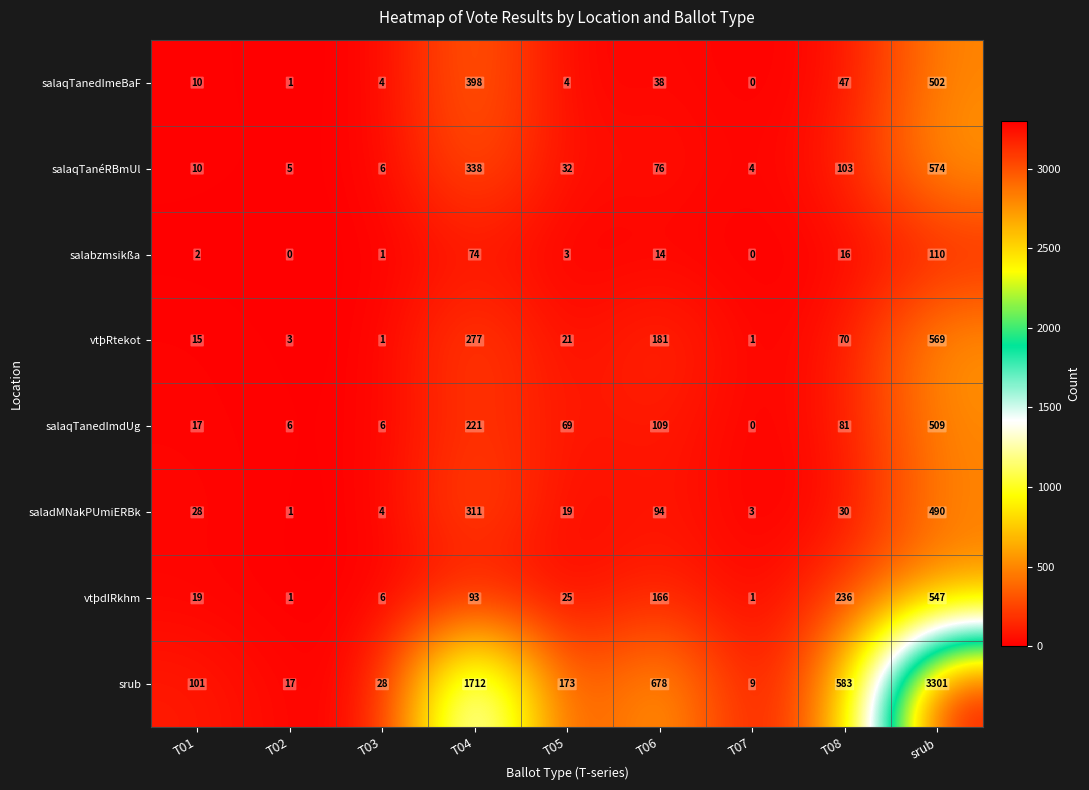

Which series has the largest range (max minus min)?

srub